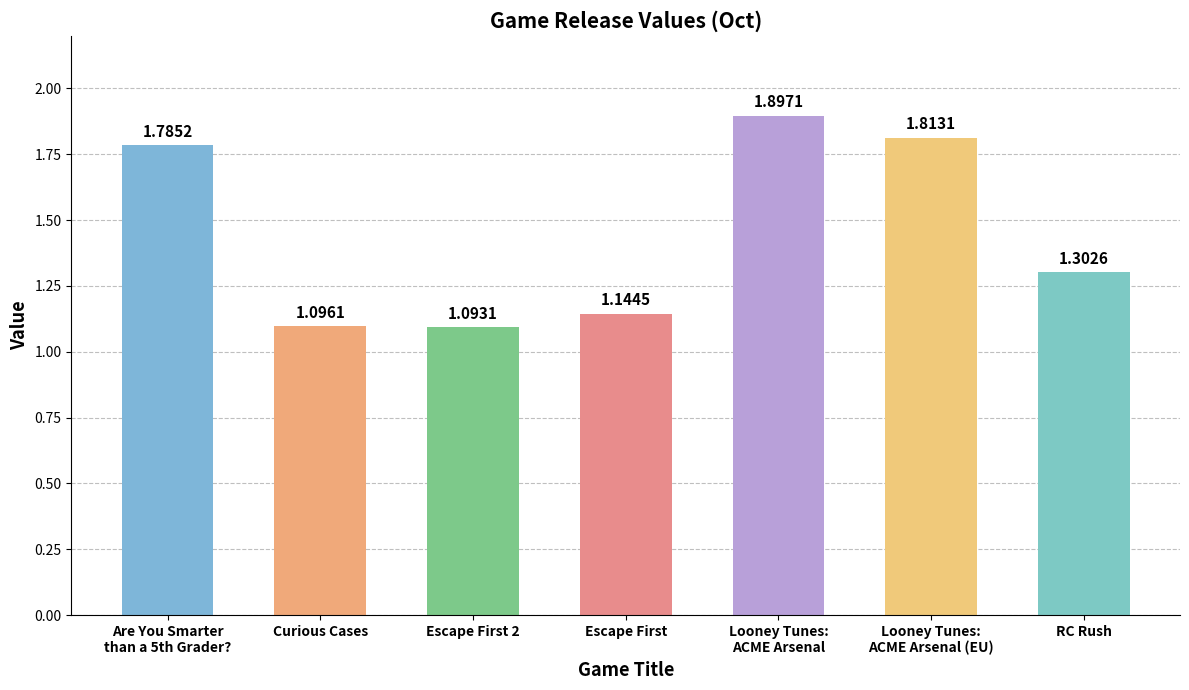

What is the maximum value shown in the chart?

1.9